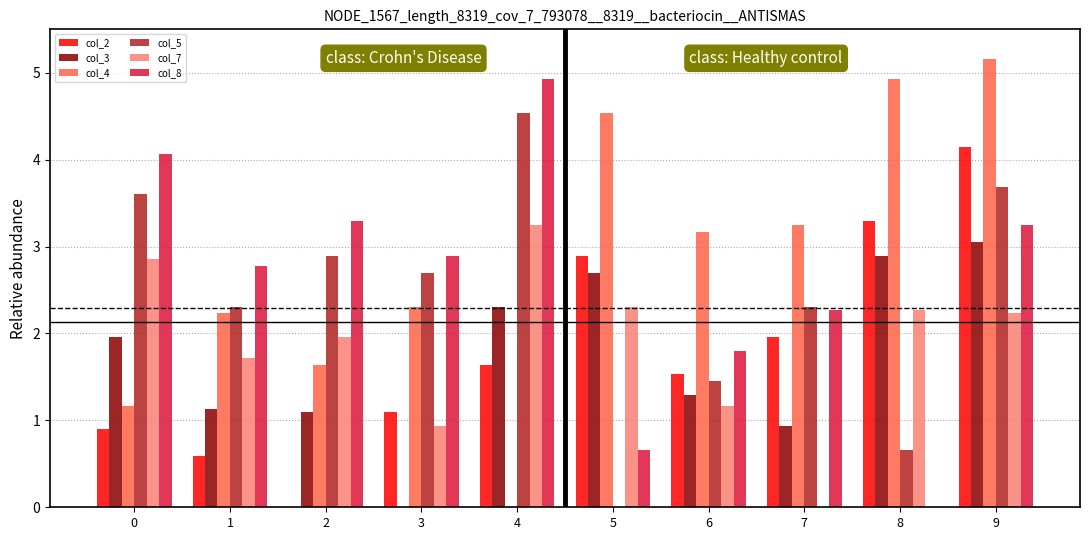

Between 0 and 3, which series saw the biggest shift?

col_3